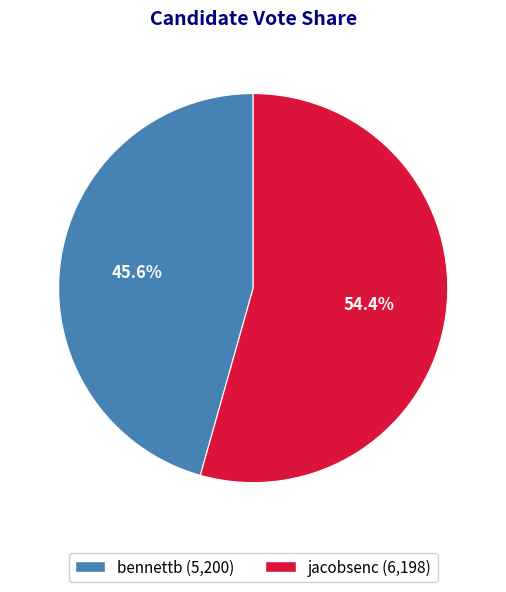

What is the ratio of the value at bennettb (5,200) to the value at jacobsenc (6,198)?

0.8